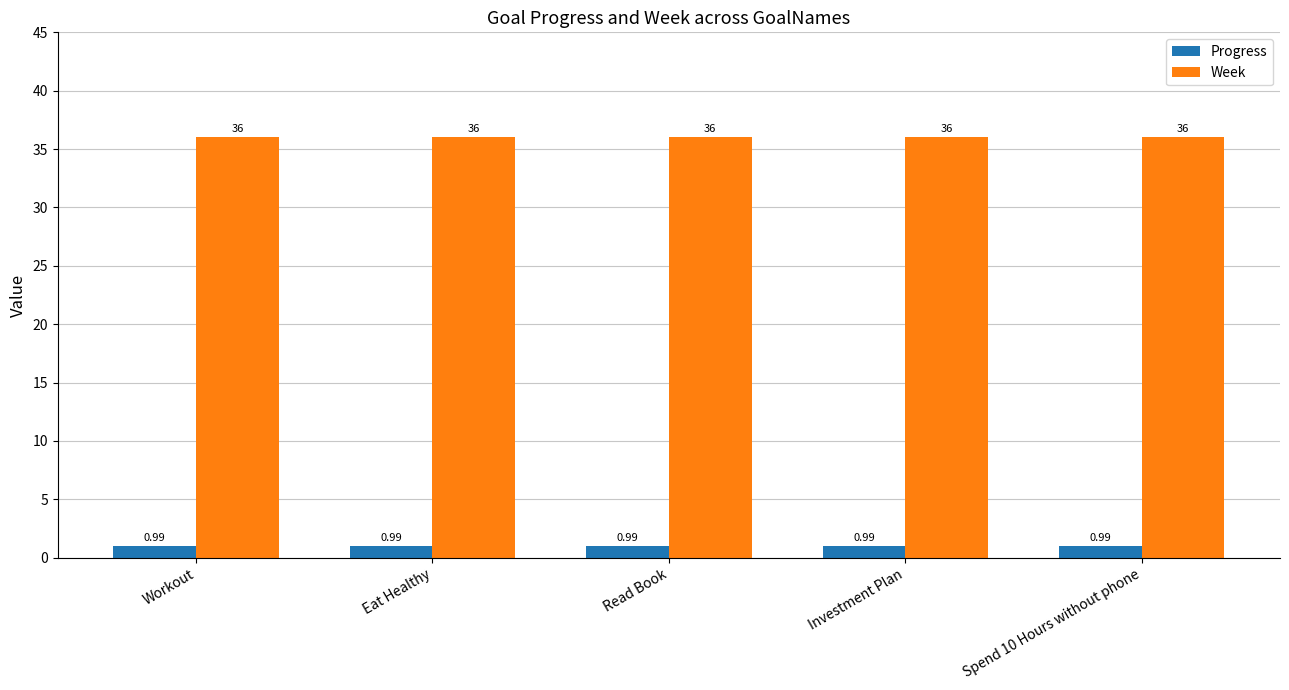

At Eat Healthy, list the series in order from smallest to largest.

Progress, Week